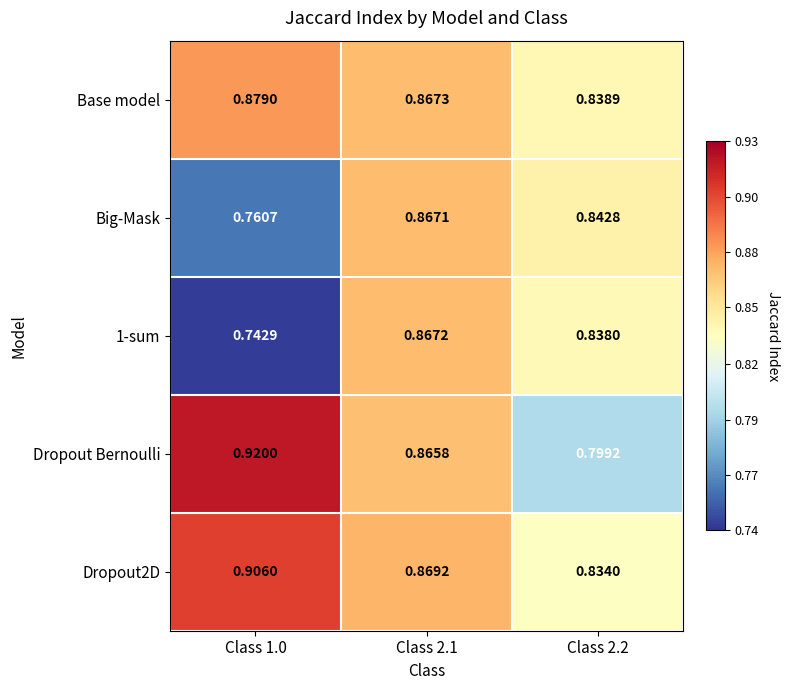

What is the total value across all series at Class 1.0?

4.2